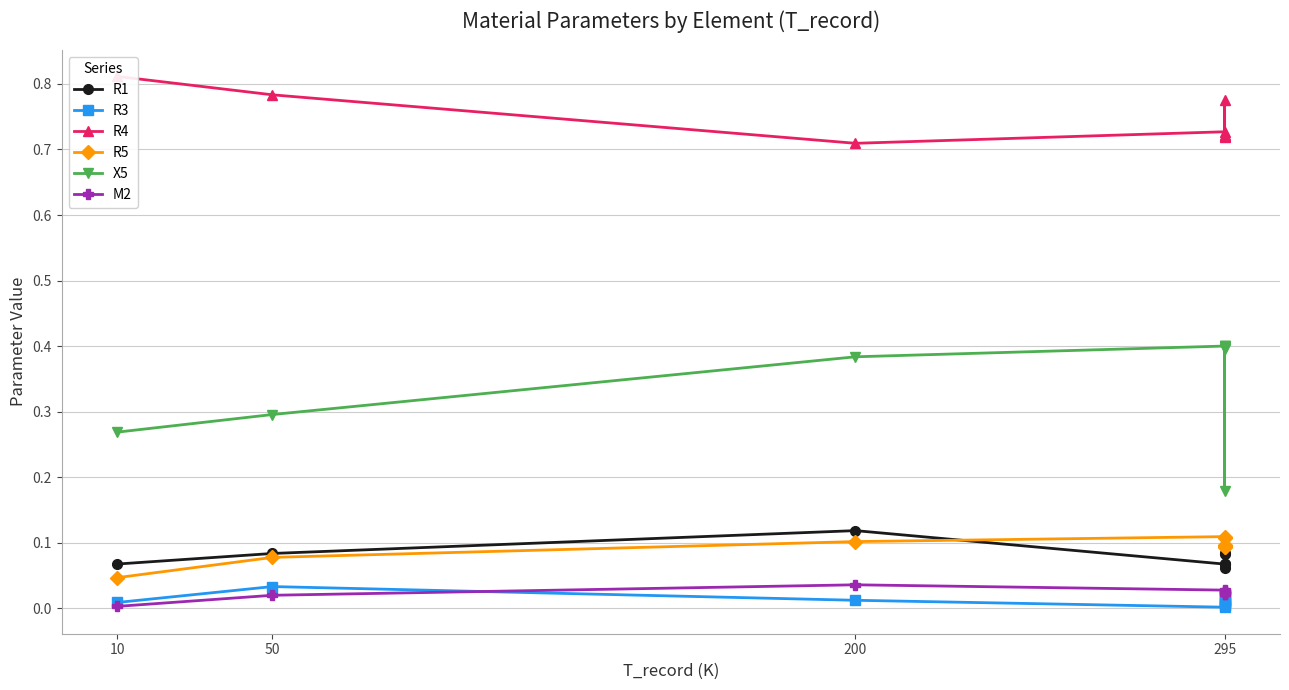

What is the difference between the highest and lowest values at 295?

0.7